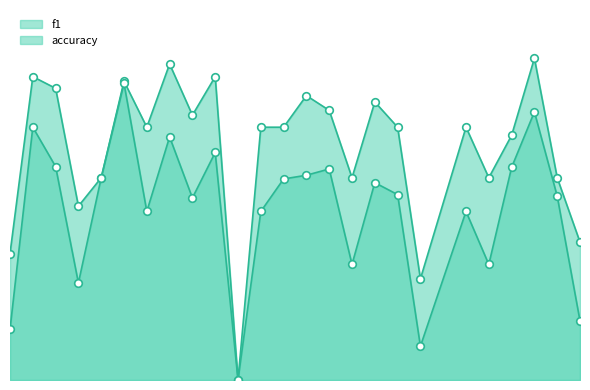

At which category is the sum across all series the highest?

6